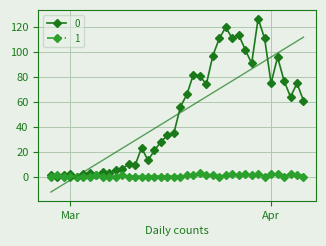

Count the number of categories in the chart.

40